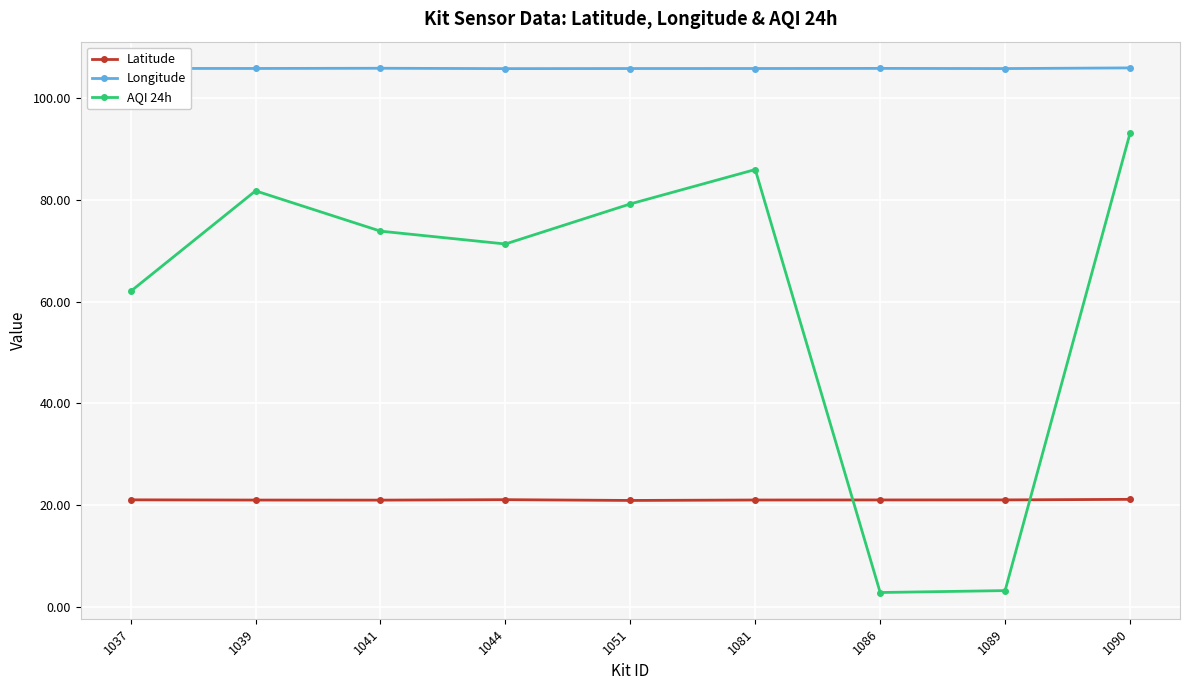

Which series changed the most between 1086 and 1090?

AQI 24h